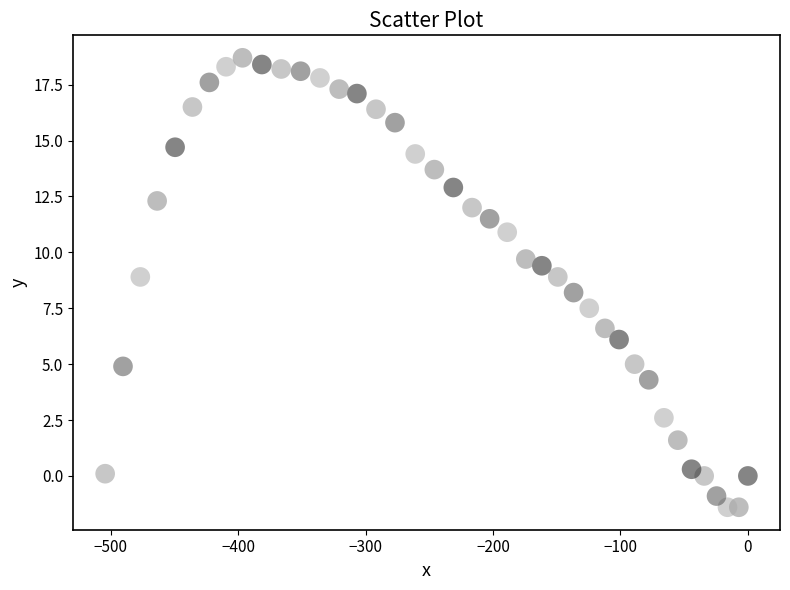

What is the range of X values (max minus min)?

504.5